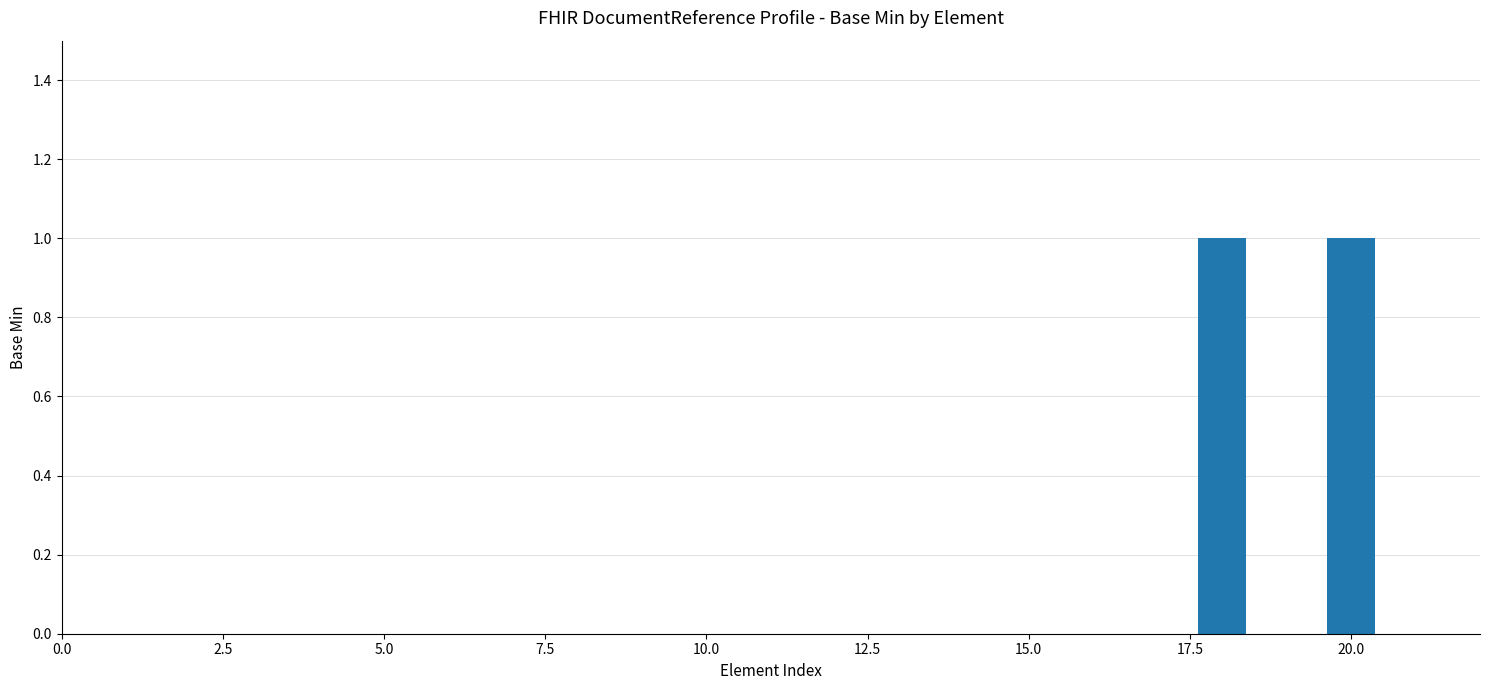

How many categories are shown in the chart?

21